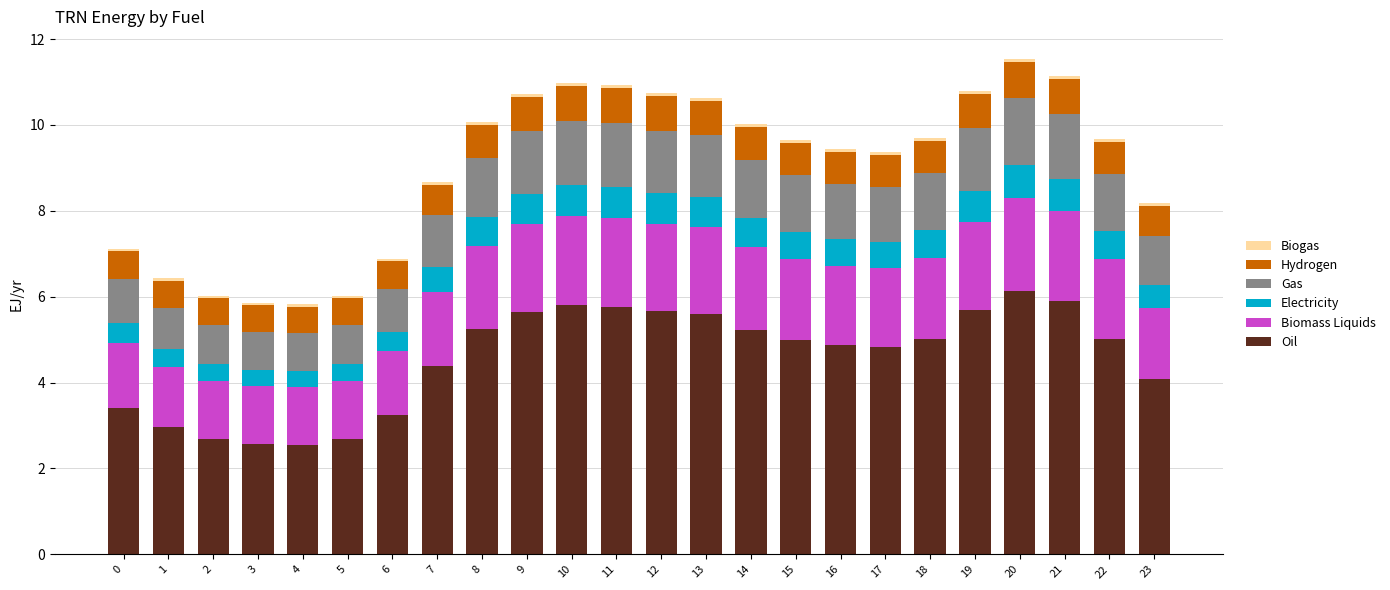

The value of Oil at 19 is 8.7. True or false?

False